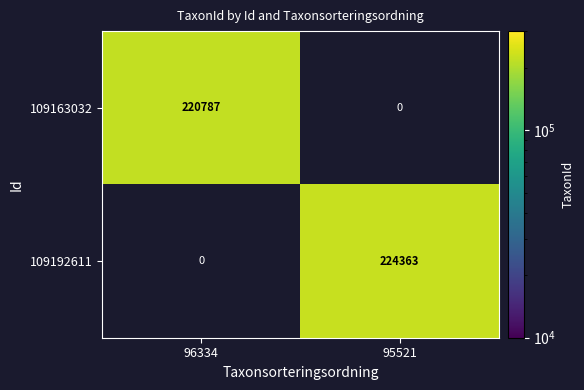

Is it true that 109192611 equals 65071 at 95521?

False